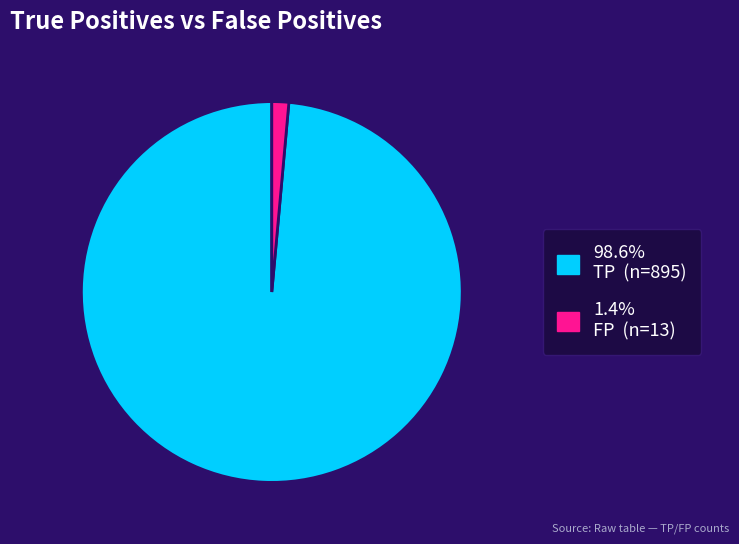

How many segments does this pie chart have?

2